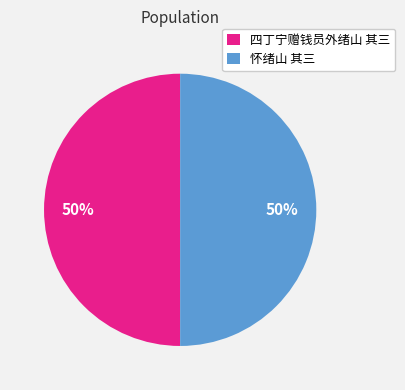

How many slices are in this pie chart?

2